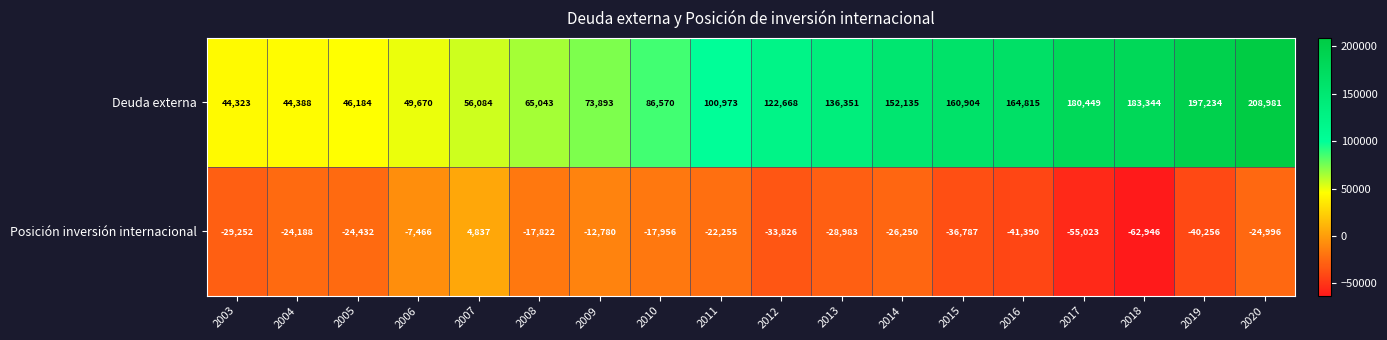

Rank the series at 2013 from lowest to highest value.

Posición inversión internacional, Deuda externa